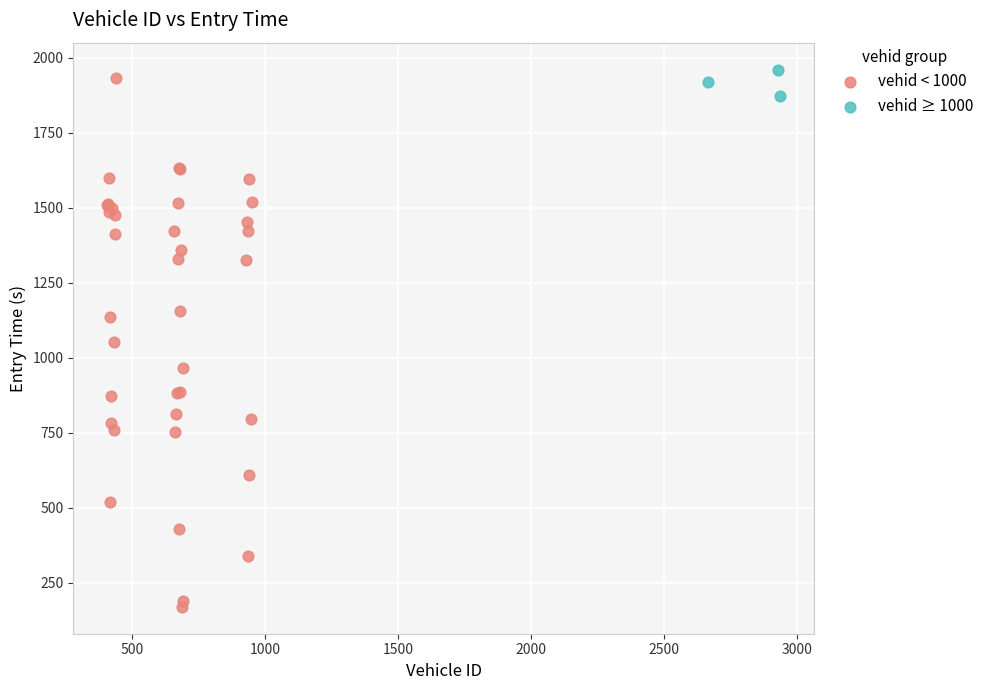

Which series has the largest Y range (max minus min)?

vehid < 1000